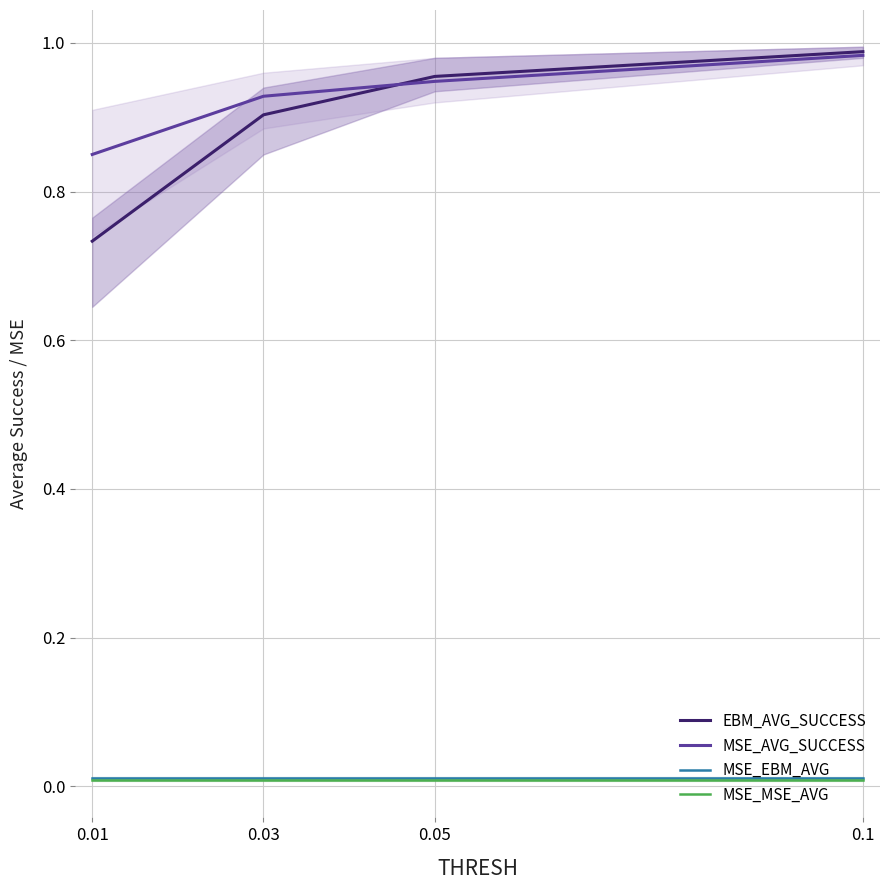

Between 0.01 and 0.1, which series saw the biggest shift?

EBM_AVG_SUCCESS